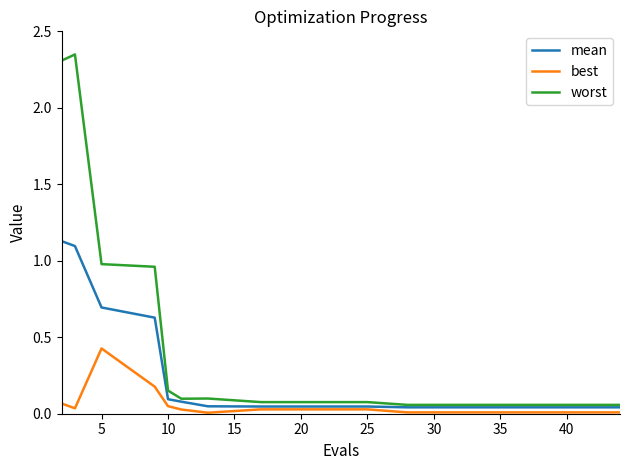

Which series has the largest range (max minus min)?

worst